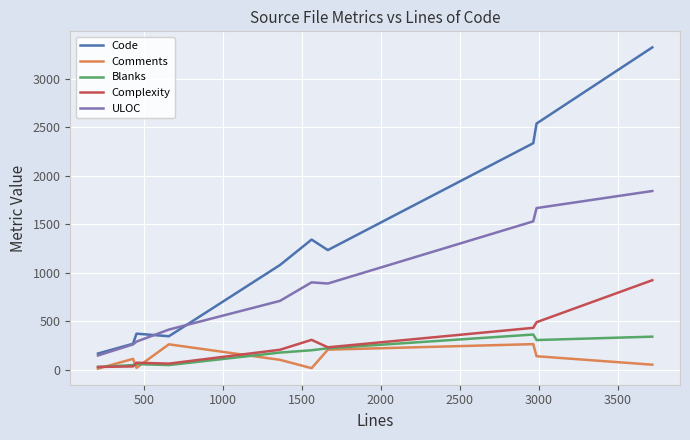

Which series has the largest range (max minus min)?

Code